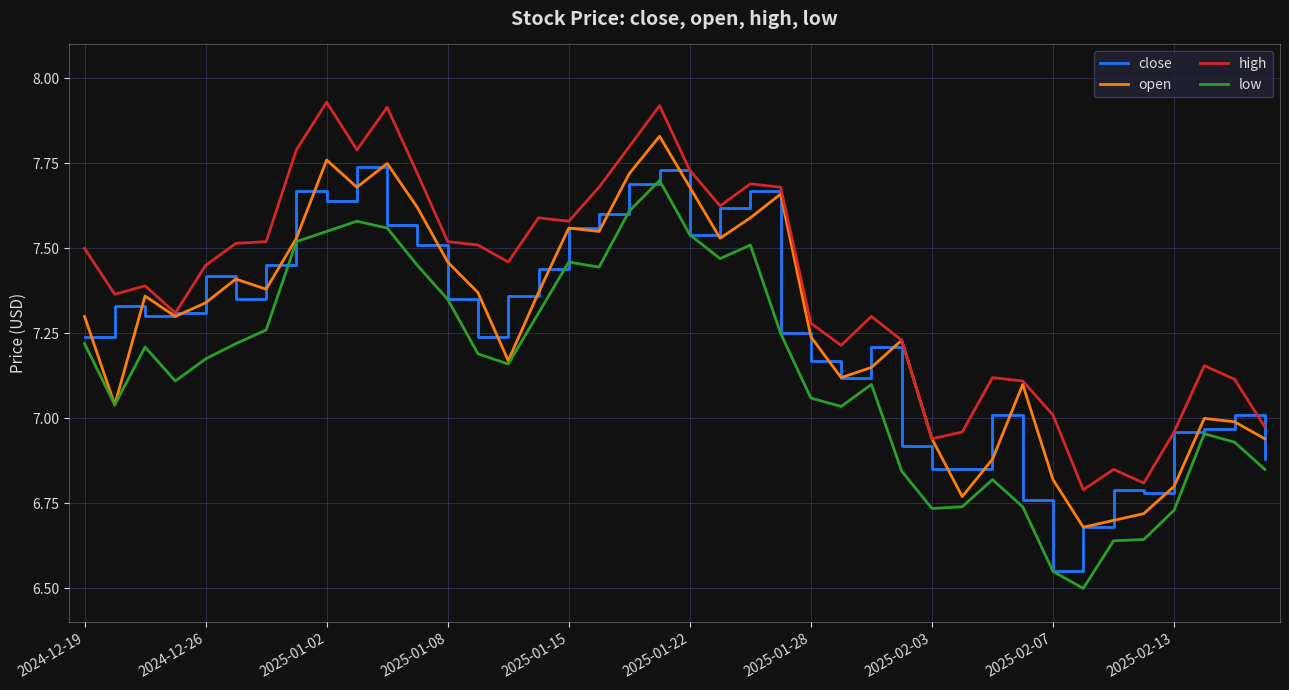

True or false: high and low cross at least once.

False